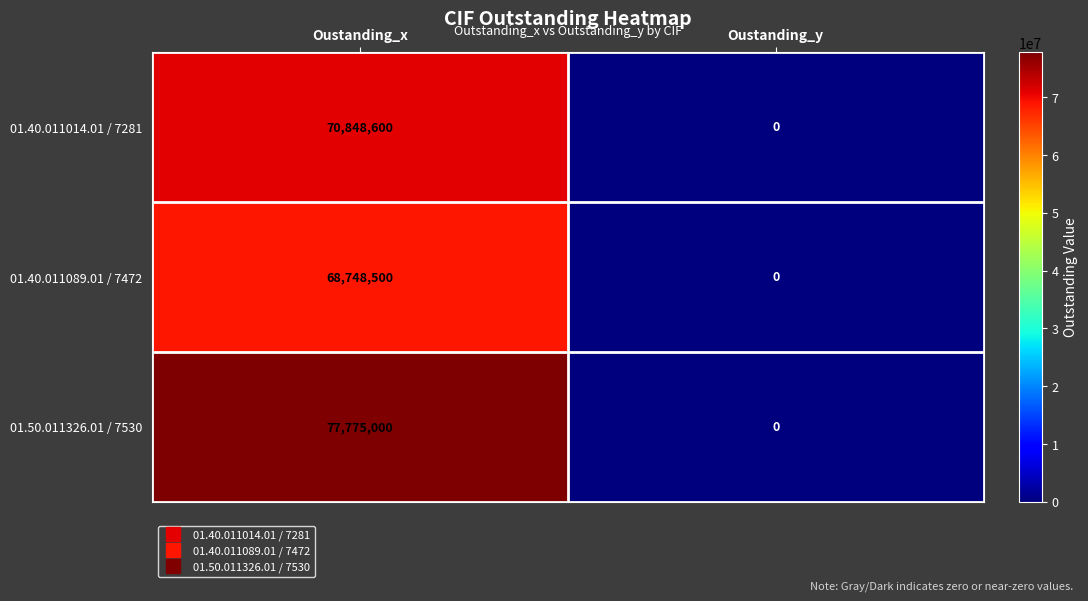

Reading right to left, list all the values displayed in this chart.

01.40.011014.01 / 7281: Oustanding_y=0	Oustanding_x=70848600
01.40.011089.01 / 7472: Oustanding_y=0	Oustanding_x=68748500
01.50.011326.01 / 7530: Oustanding_y=0	Oustanding_x=77775000